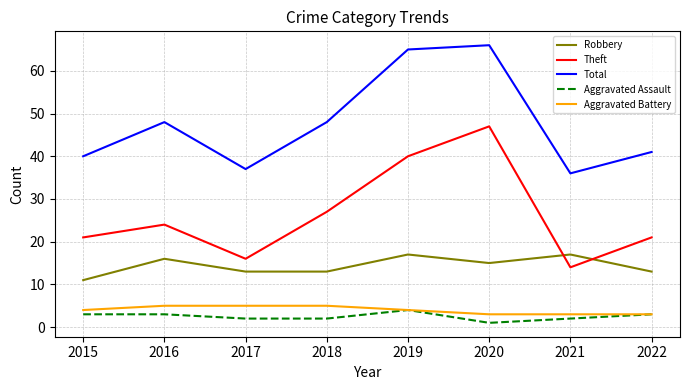

True or false: Total and Aggravated Battery intersect in this chart.

False